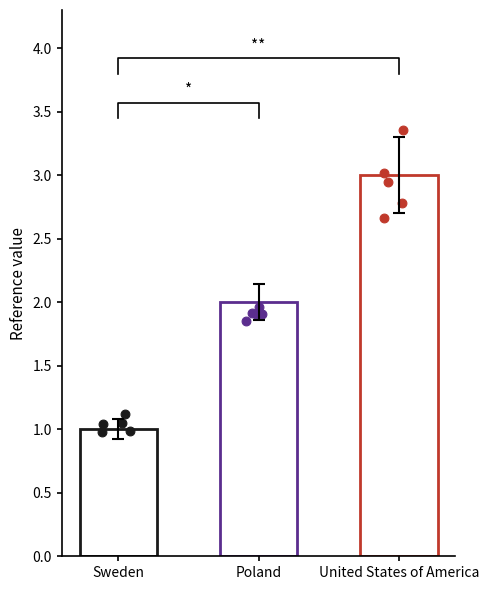

Approximately how many times larger is the value at Poland compared to Sweden?

2.0